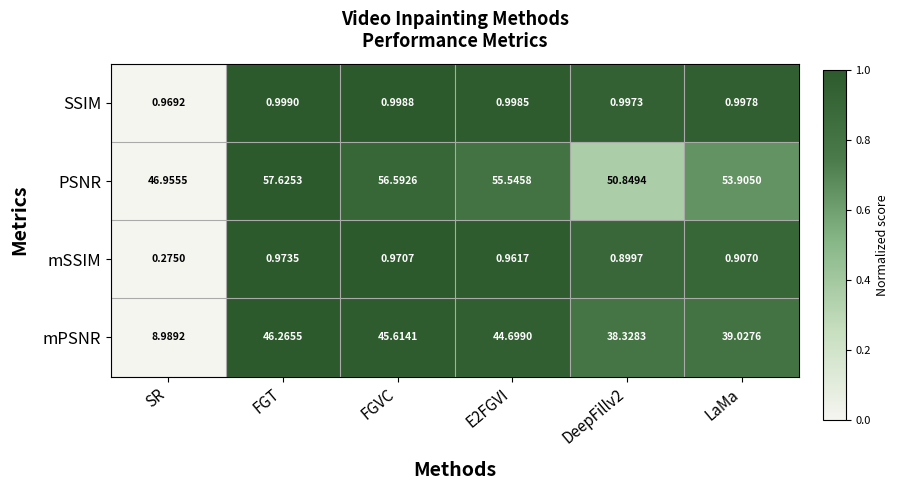

Which series has the widest spread of values?

mPSNR